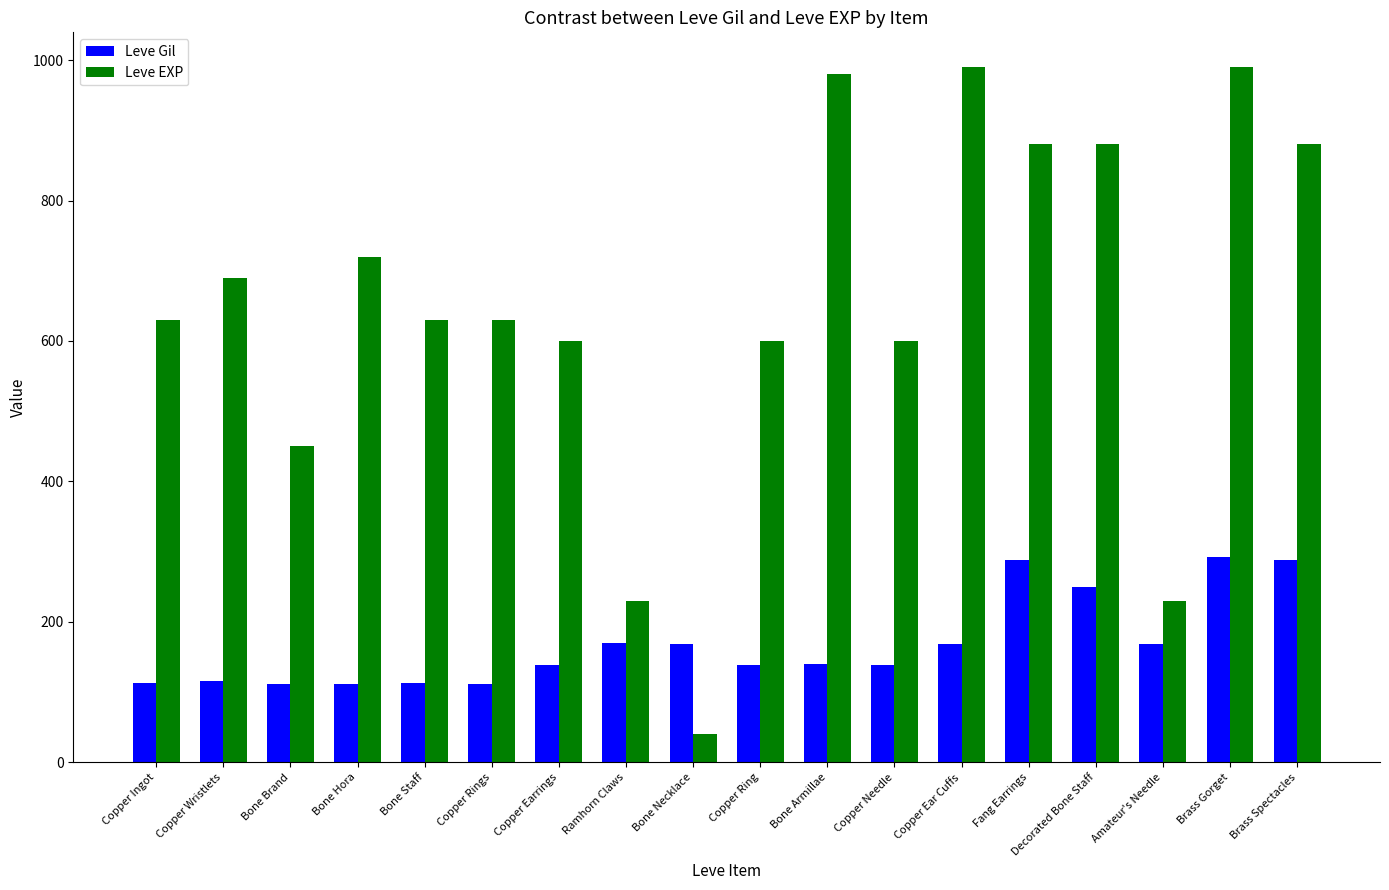

Rank the series by their maximum value, from lowest to highest.

Leve Gil, Leve EXP